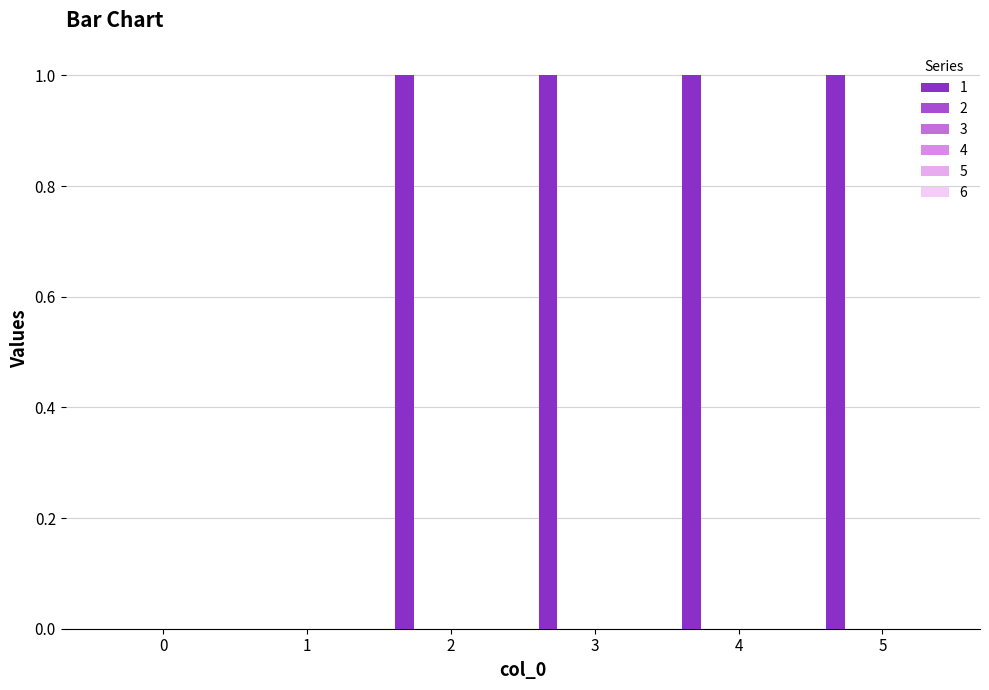

Are the bars horizontal?

No